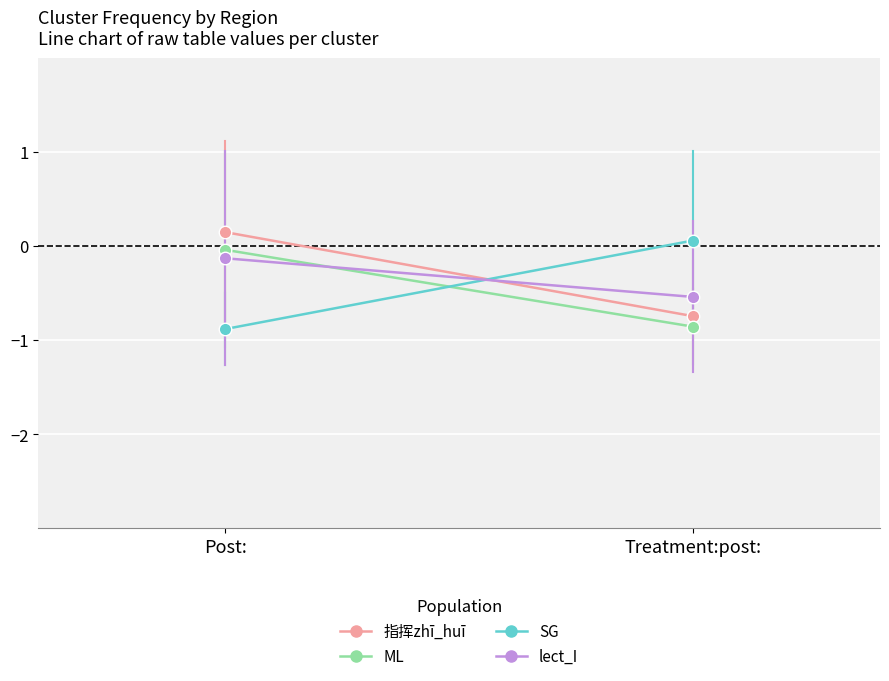

What are all the series names shown in the legend?

指挥zhī_huī, ML, SG, lect_I